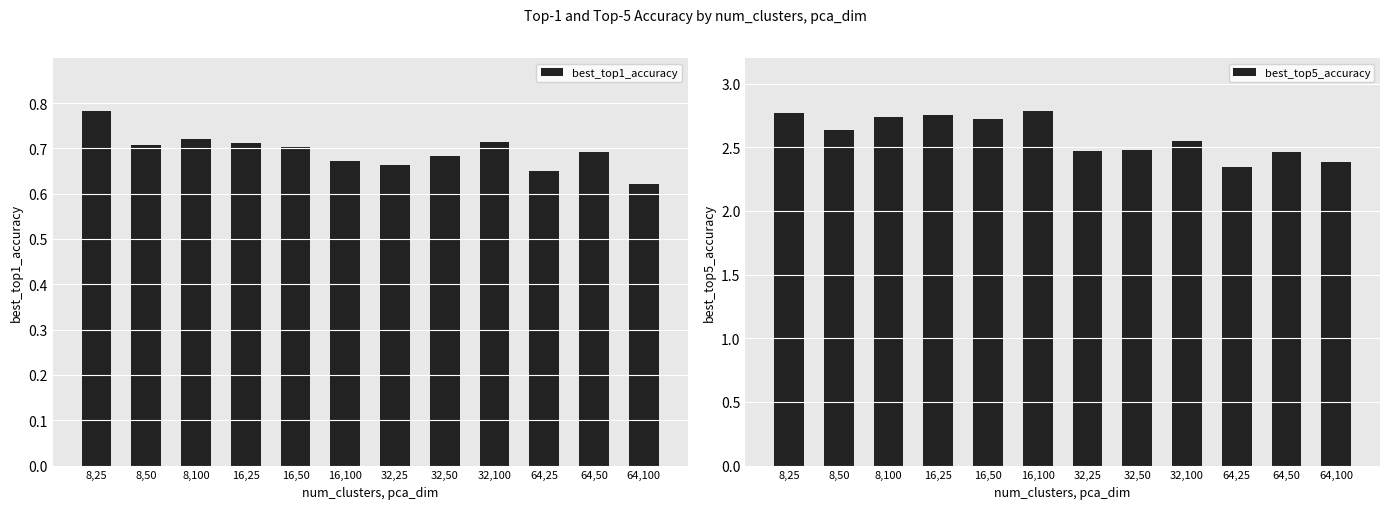

At how many categories does at least one series exceed 2?

12